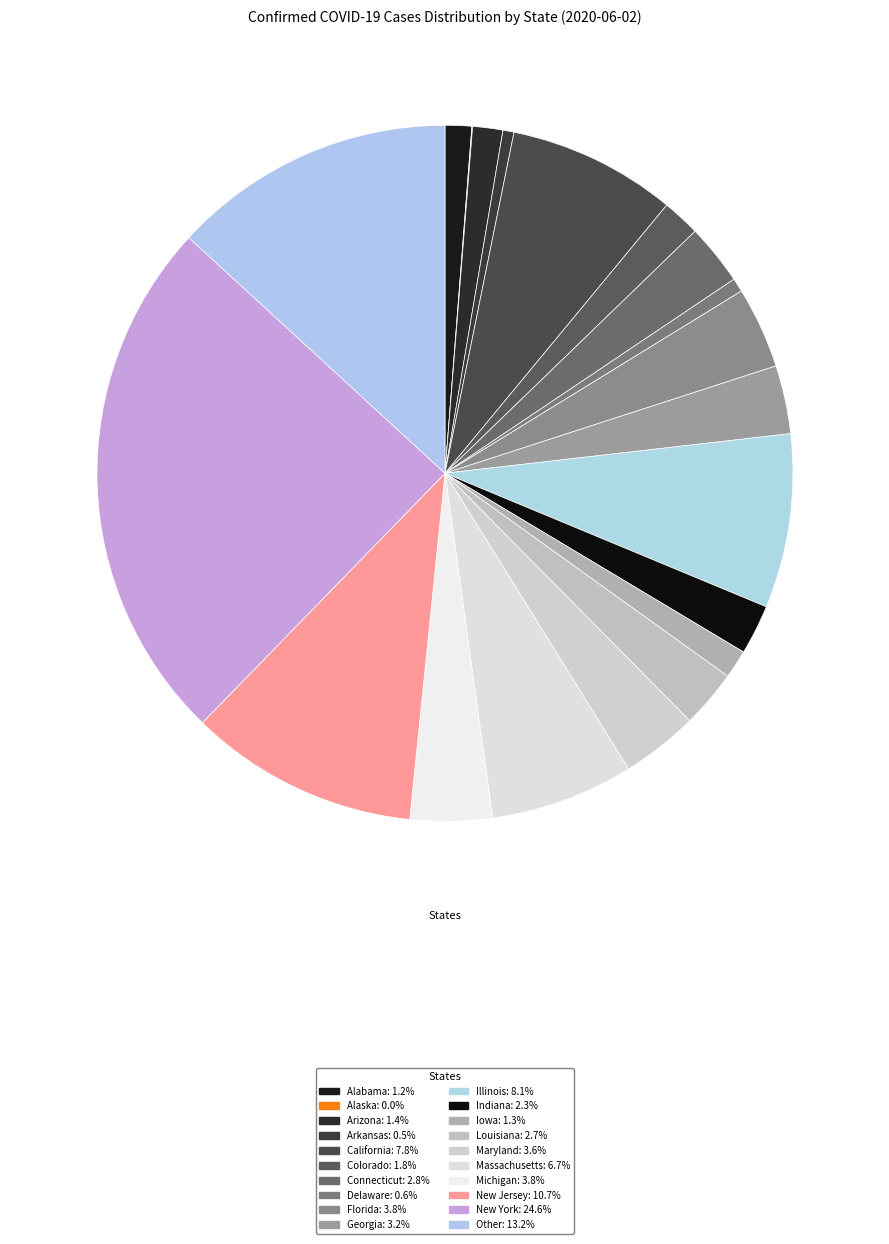

Combined, do Louisiana and Other account for over 50%?

No